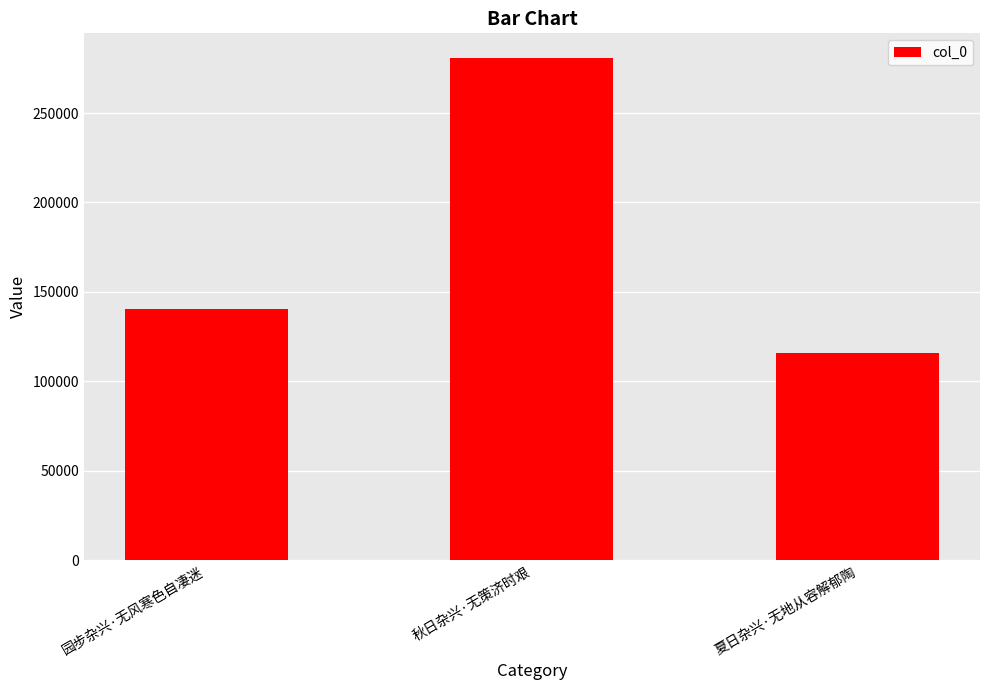

Is it true that the value at 秋日杂兴·无策济时艰 is 280526?

True